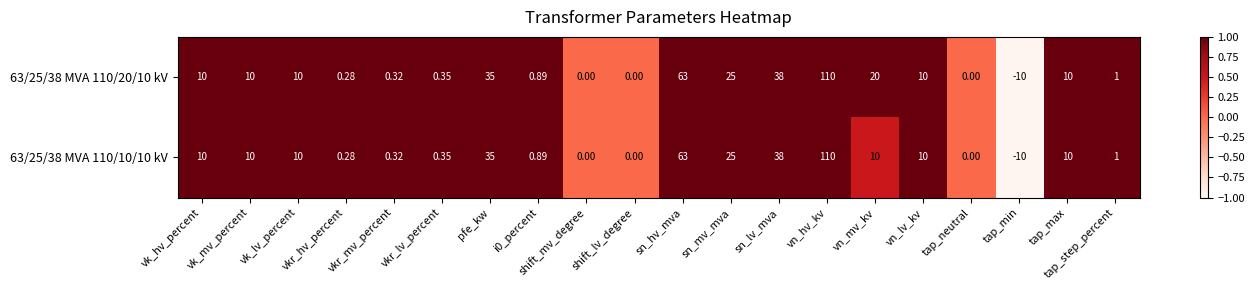

At which category is the sum across all series the highest?

vn_hv_kv